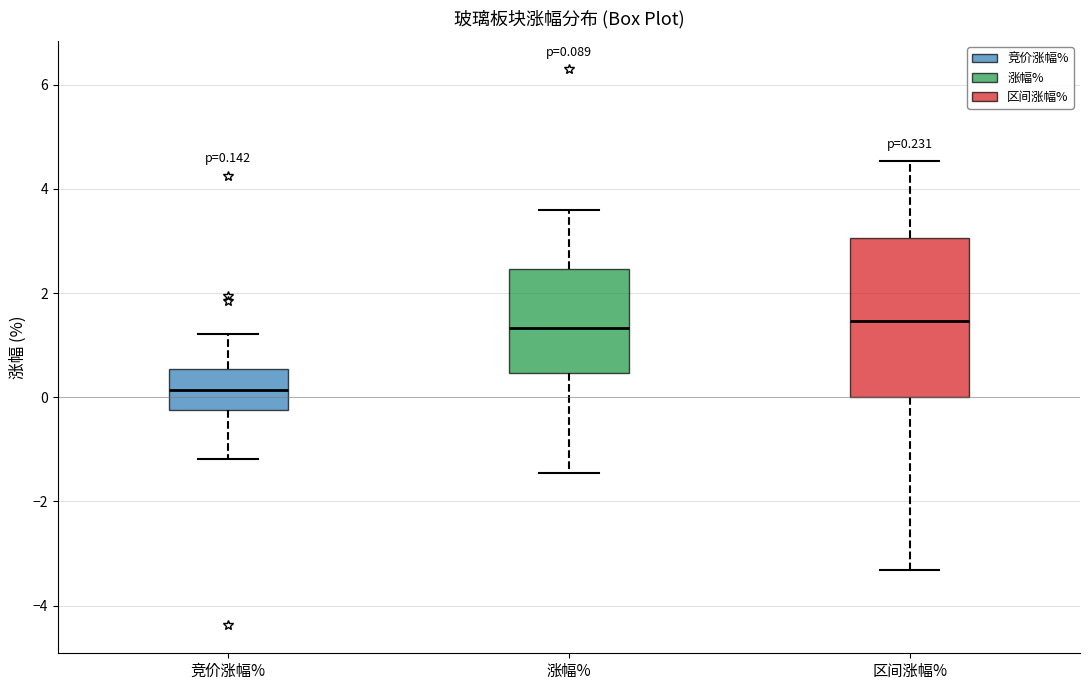

Which box's median line is the lowest?

竞价涨幅%